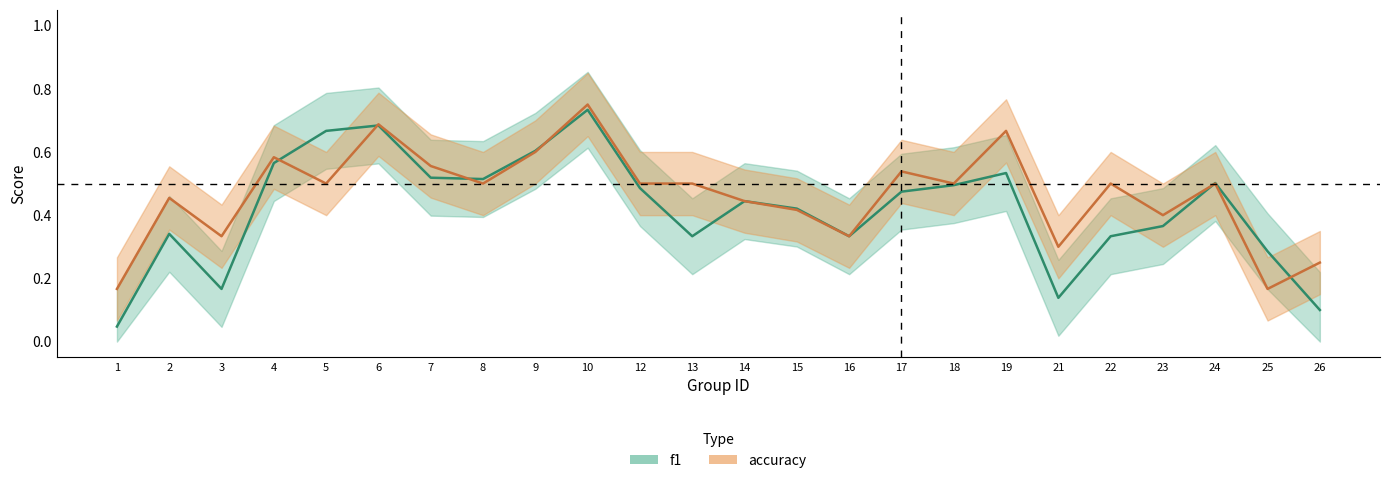

Which has a higher value, 23 or 18?

18